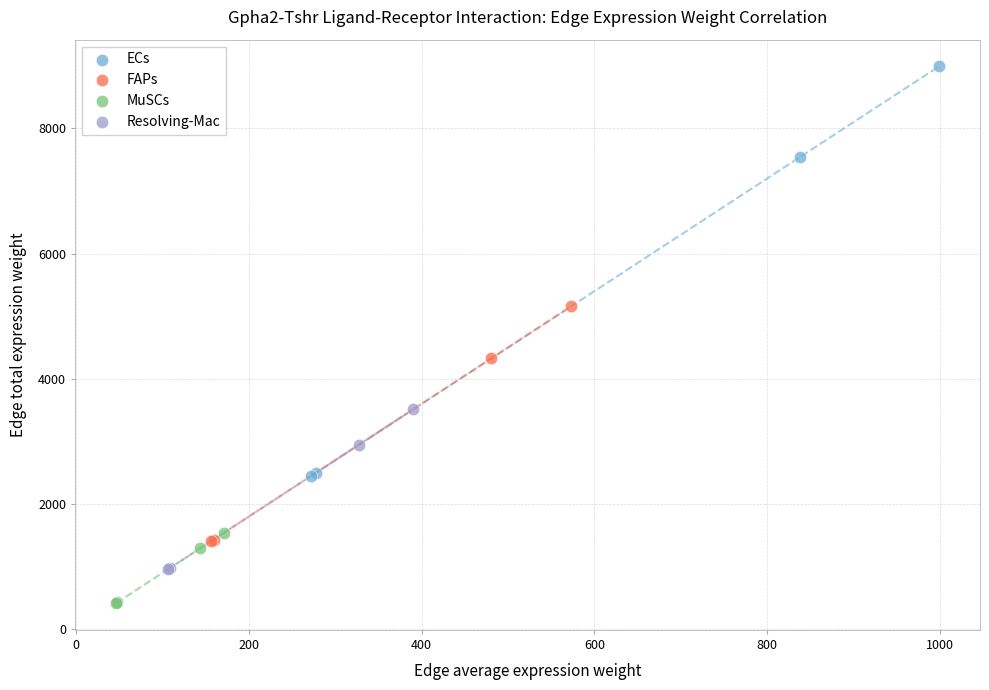

What are all the series names shown in the legend?

ECs, FAPs, MuSCs, Resolving-Mac